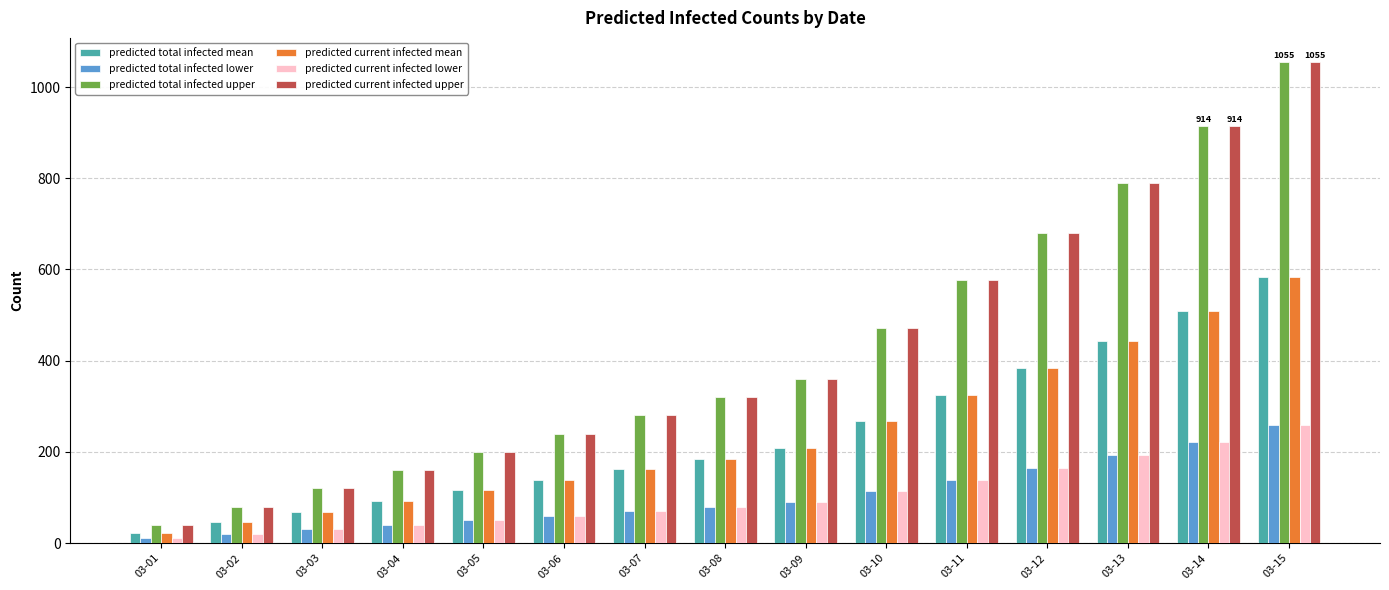

Reading left to right, extract all data points from this chart.

predicted total infected mean: 23	46	69	93	116	139	162	185	208	268	325	383	443	509	583
predicted total infected lower: 10	20	30	40	50	60	70	80	90	115	139	165	192	222	258
predicted total infected upper: 40	80	120	160	200	240	280	320	360	471	576	680	790	914	1055
predicted current infected mean: 23	46	69	93	116	139	162	185	208	268	325	383	443	509	583
predicted current infected lower: 10	20	30	40	50	60	70	80	90	115	139	165	192	222	258
predicted current infected upper: 40	80	120	160	200	240	280	320	360	471	576	680	790	914	1055